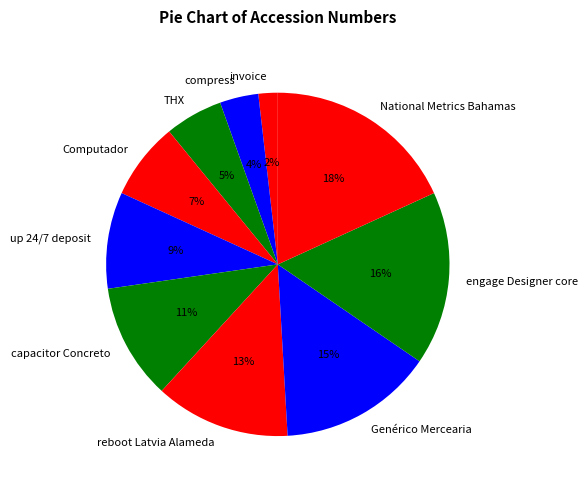

Is there a majority slice in this chart?

No